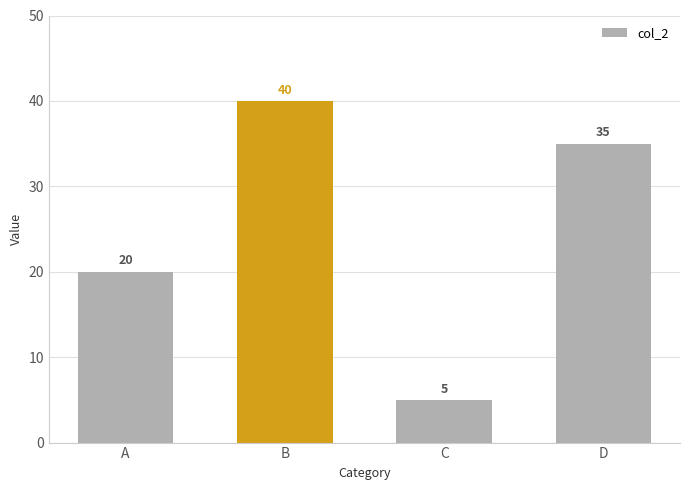

What is the maximum value shown in the chart?

40